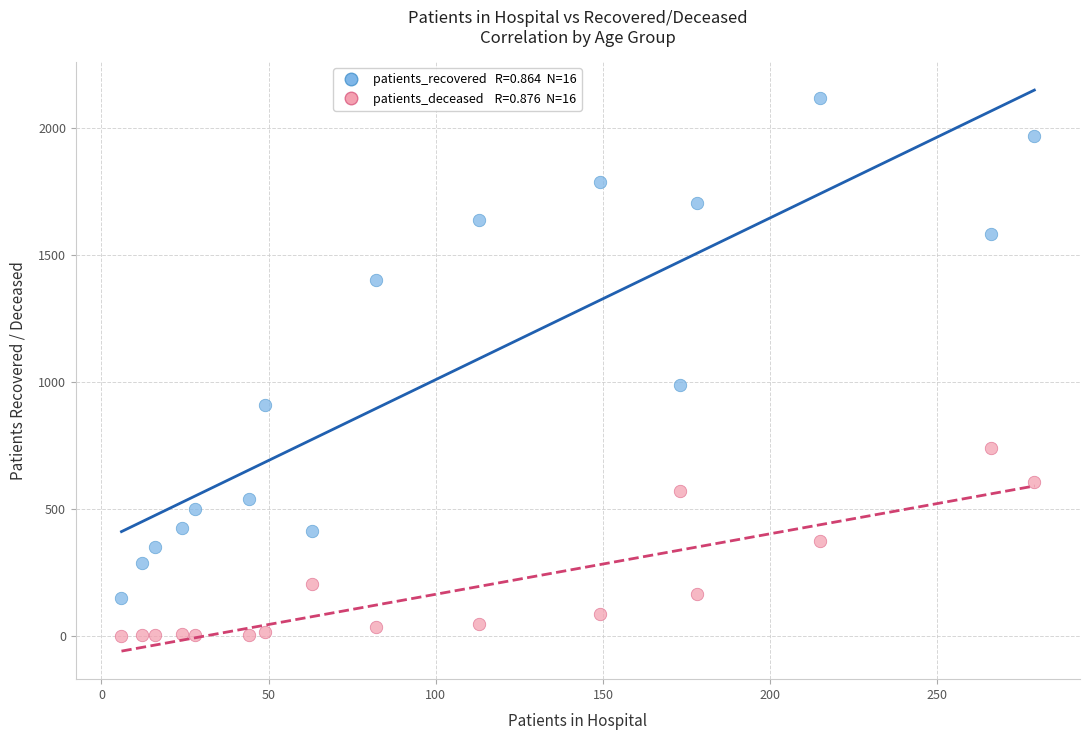

Across all data points, what is the range of X values (max minus min)?

273